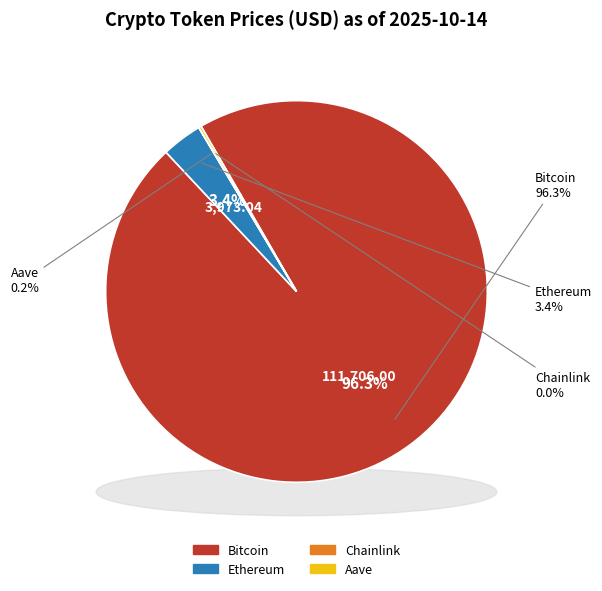

Is there a majority slice in this chart?

Yes